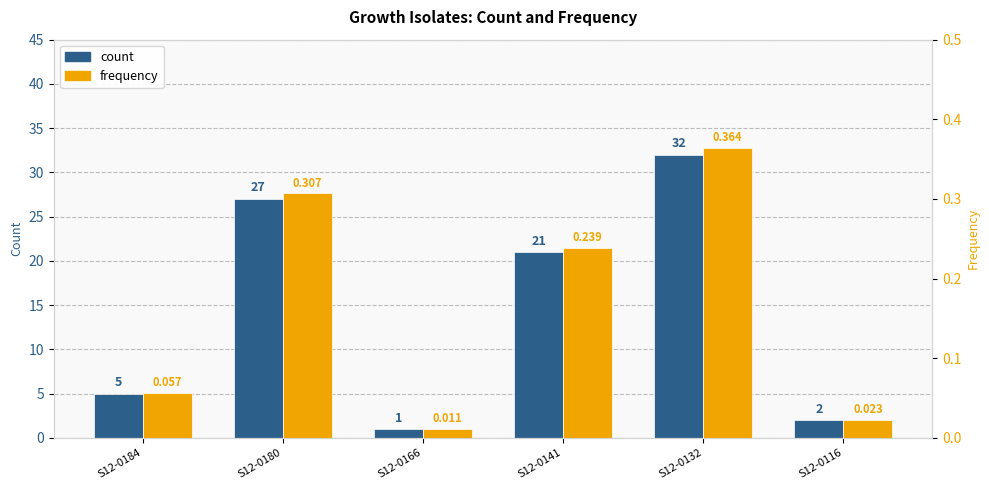

What is the difference between the frequency values at S12-0132 and S12-0166?

0.4